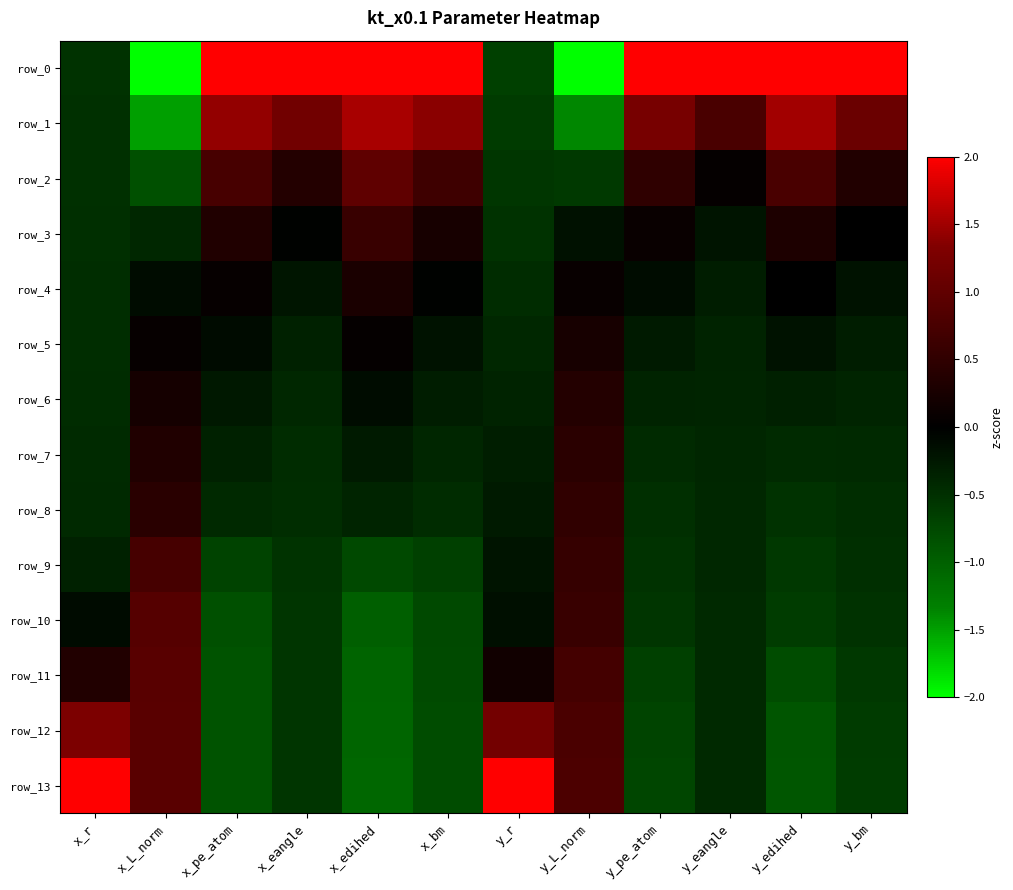

Is it true that row_4 equals 0.3 at x_edihed?

True